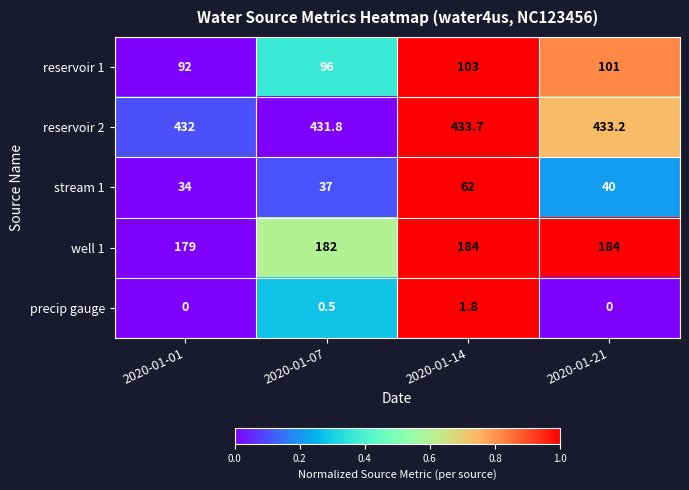

At which label is reservoir 2 closest to 432?

2020-01-01